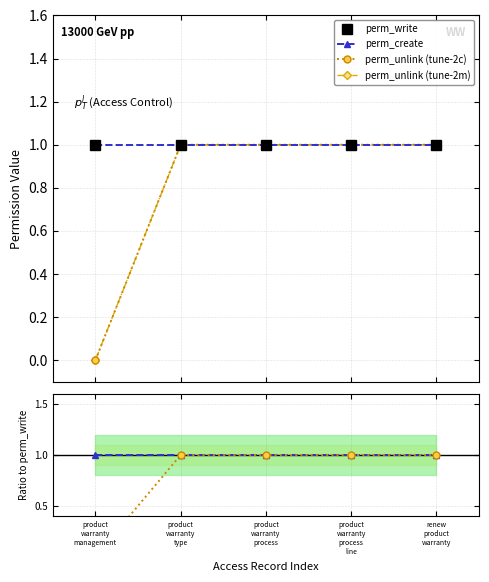

What is the value of the perm_unlink ratio point at the 2nd from the left?

1